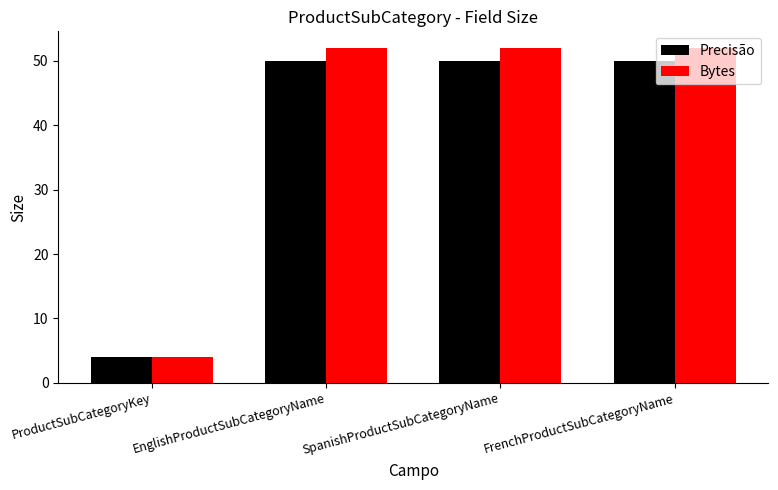

True or false: Bytes has a value of 87 at FrenchProductSubCategoryName.

False